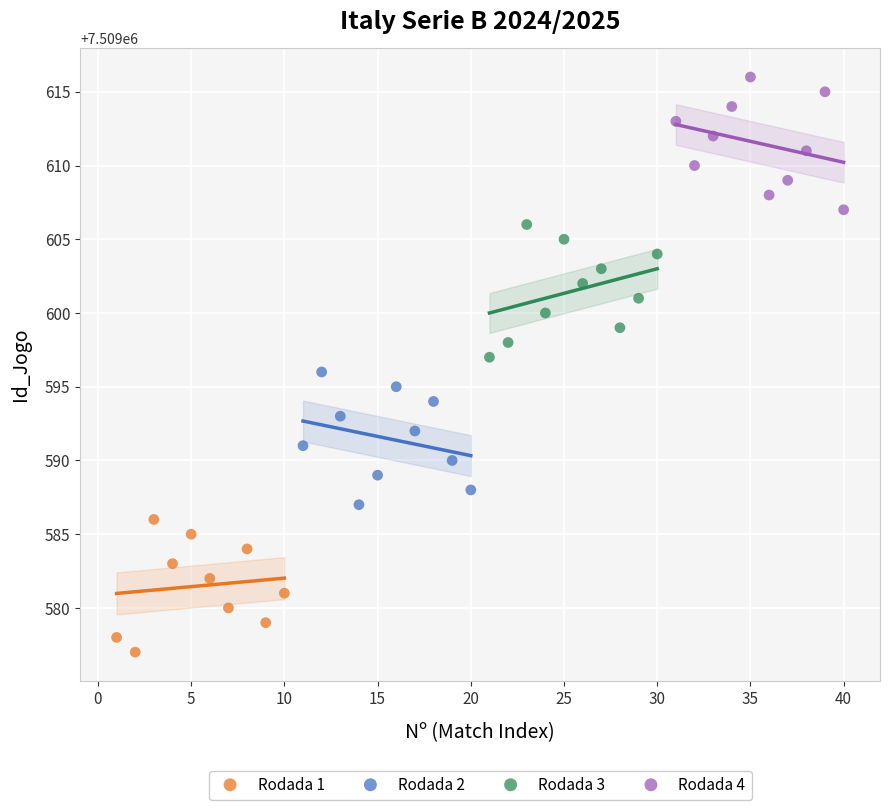

Which series reaches the maximum Y coordinate?

Rodada 4